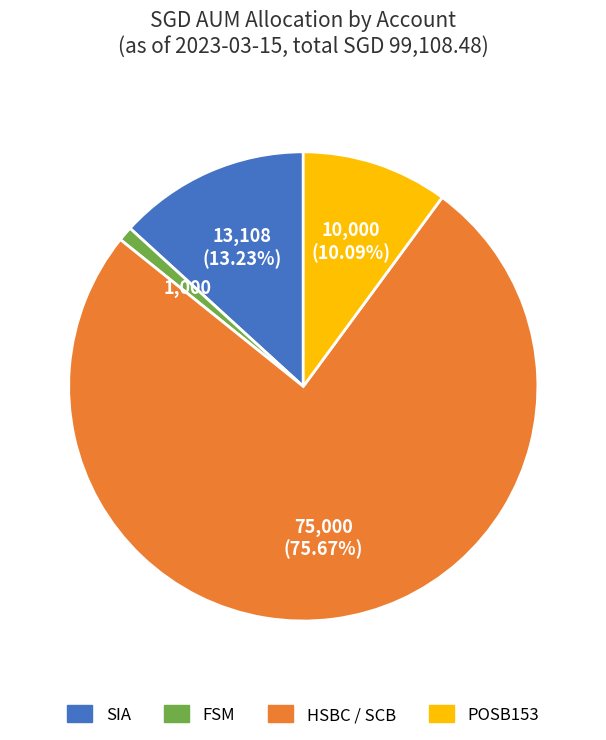

Is it true that HSBC / SCB is 86% of the pie?

False